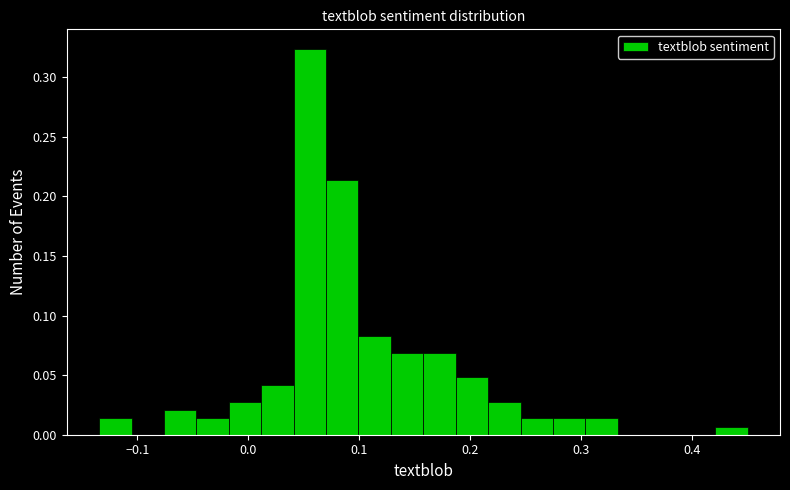

Read against the x-axis, roughly where is the centre of the tallest bar?

0.06